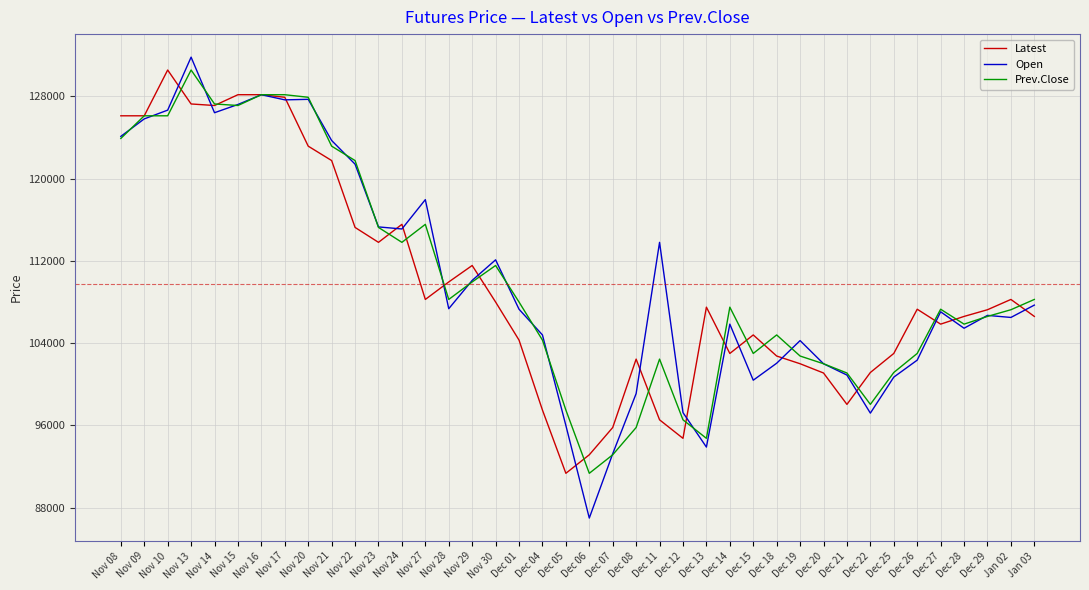

Where is Open nearest to the value 109400?

Nov 29